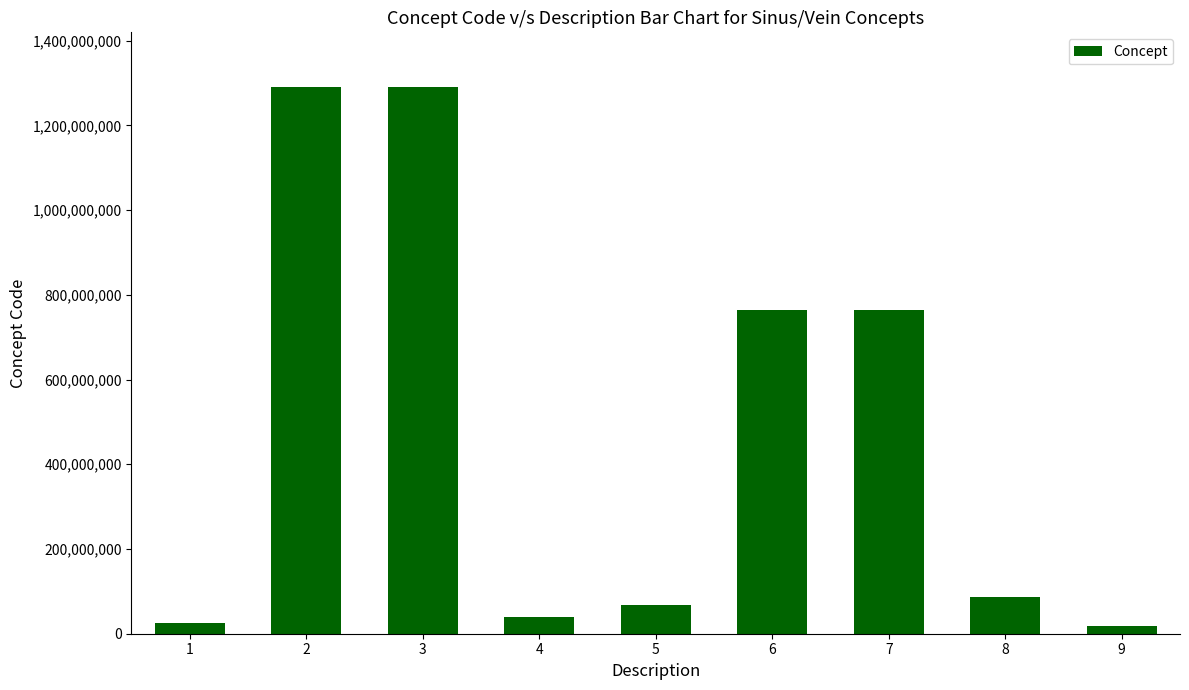

Are the bars horizontal?

No